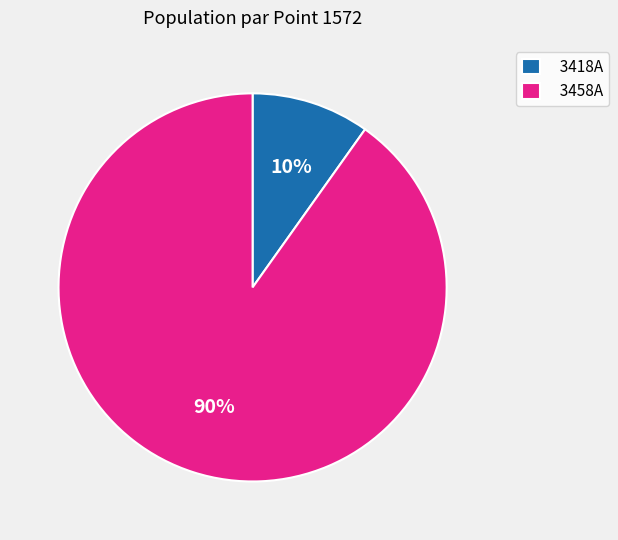

Which slice represents more than half of the pie?

3458A